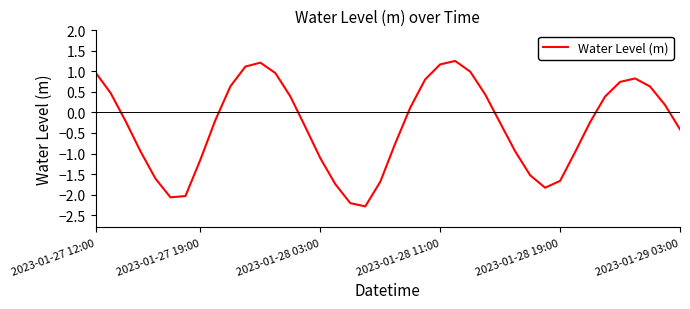

What is the minimum value shown in the chart?

-2.3